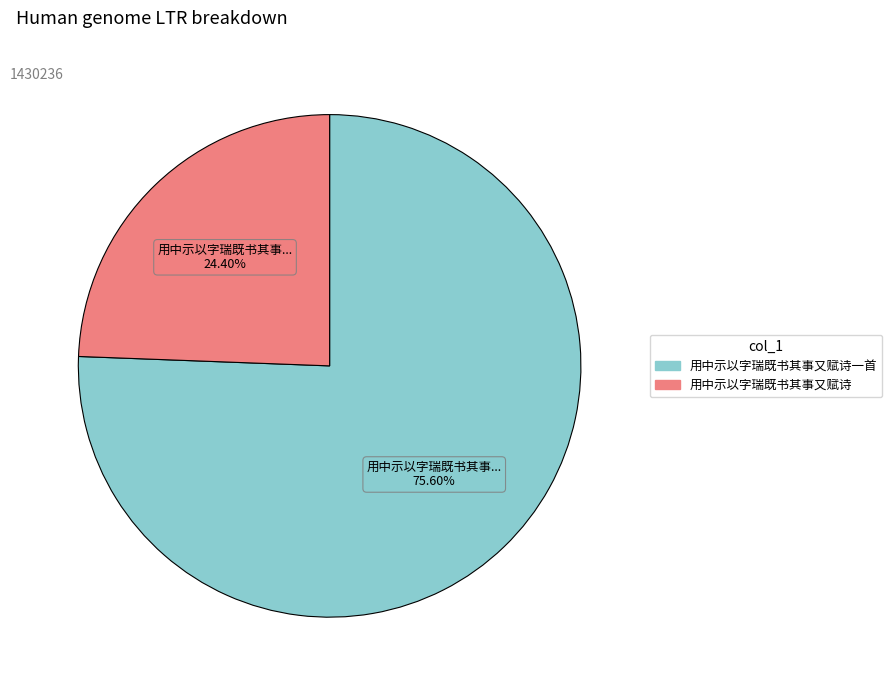

Does any single category account for the majority?

Yes